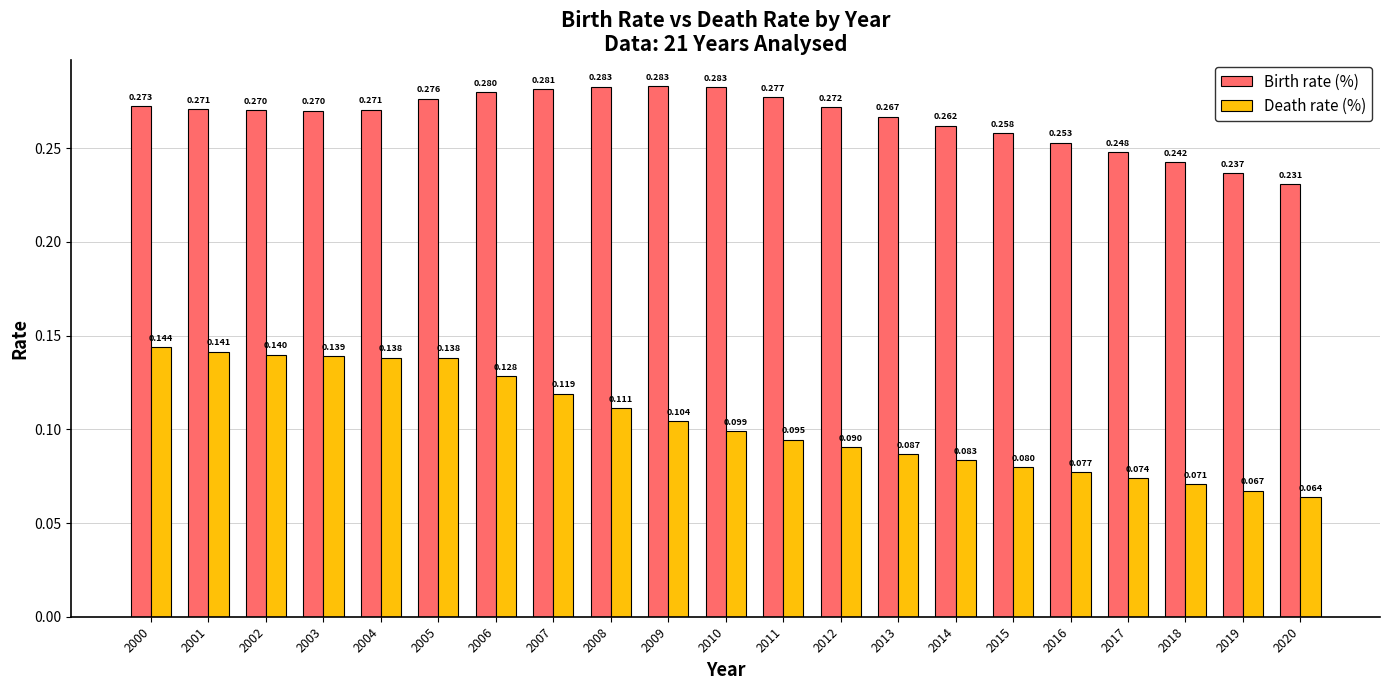

Which series has the largest total across all categories?

Birth rate (%)